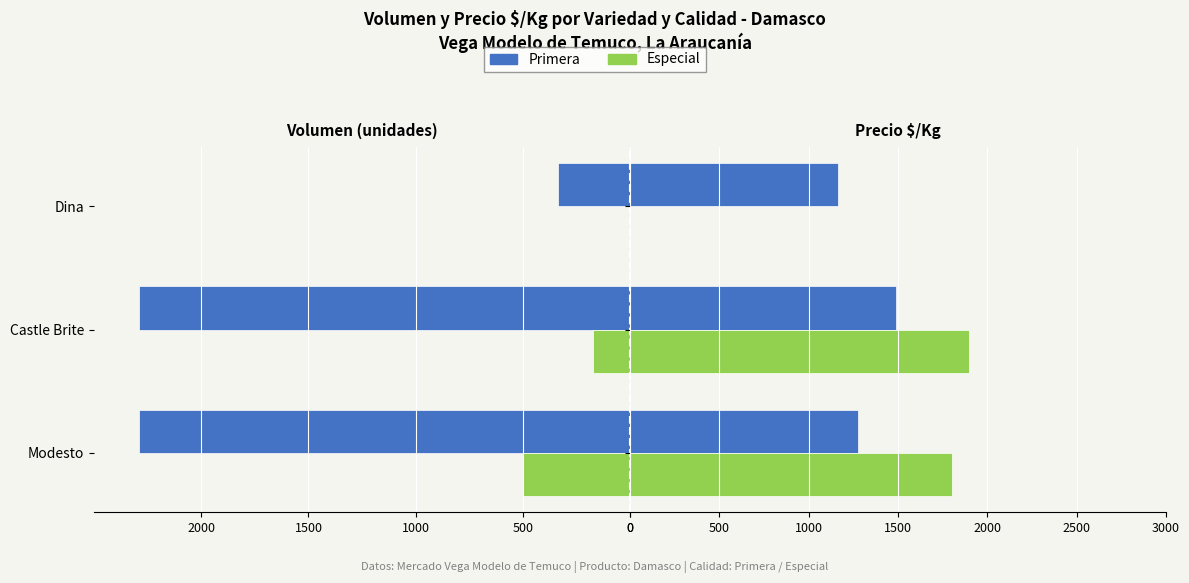

Are the bars grouped side by side (vs. stacked)?

Yes